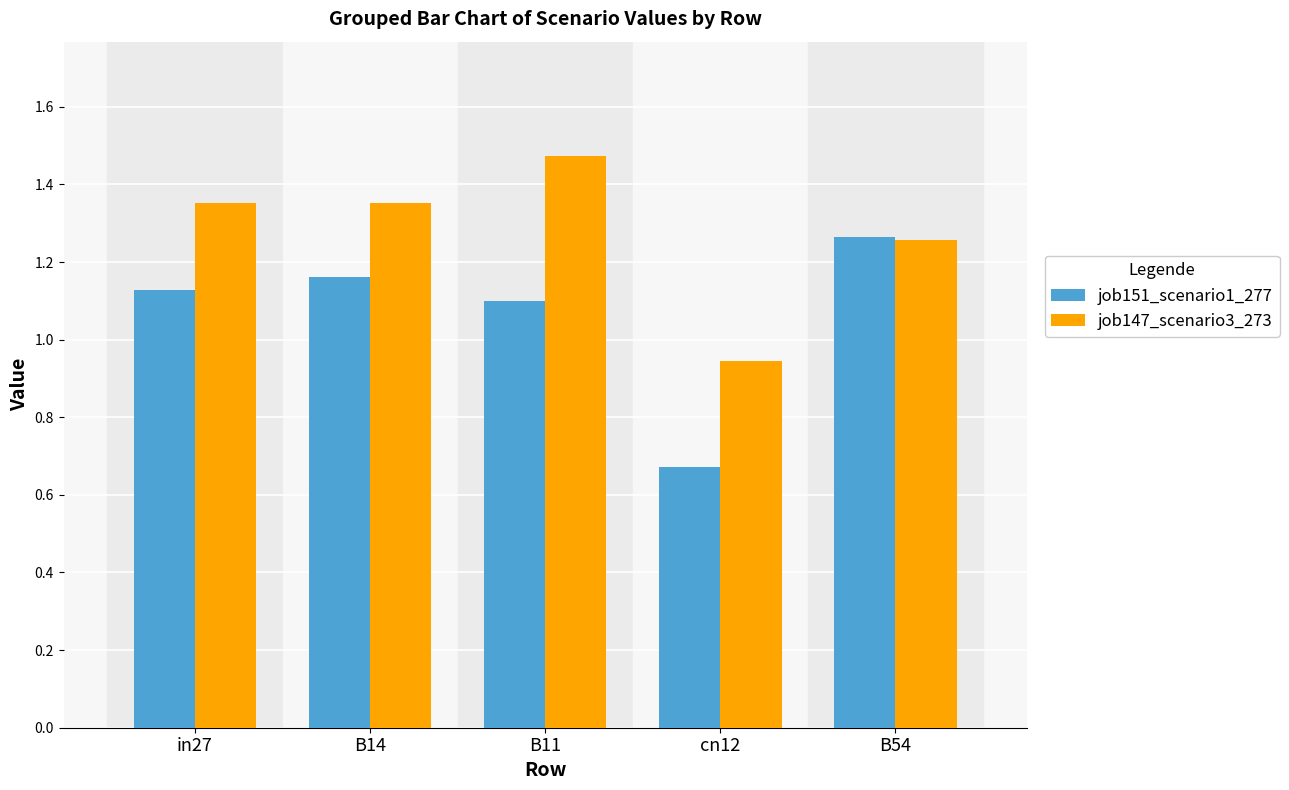

List the labels in order of job151_scenario1_277 value, smallest first.

cn12, B11, in27, B14, B54